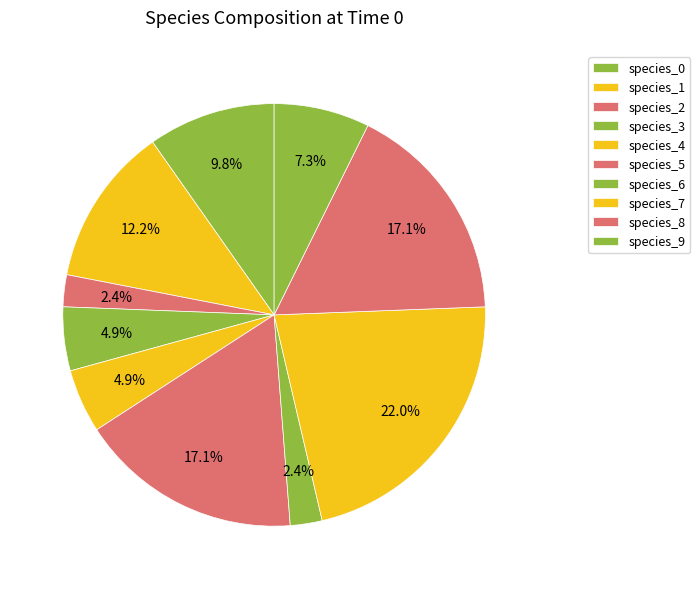

Rank the categories by value from highest to lowest.

species_7, species_5, species_8, species_1, species_0, species_9, species_3, species_4, species_2, species_6